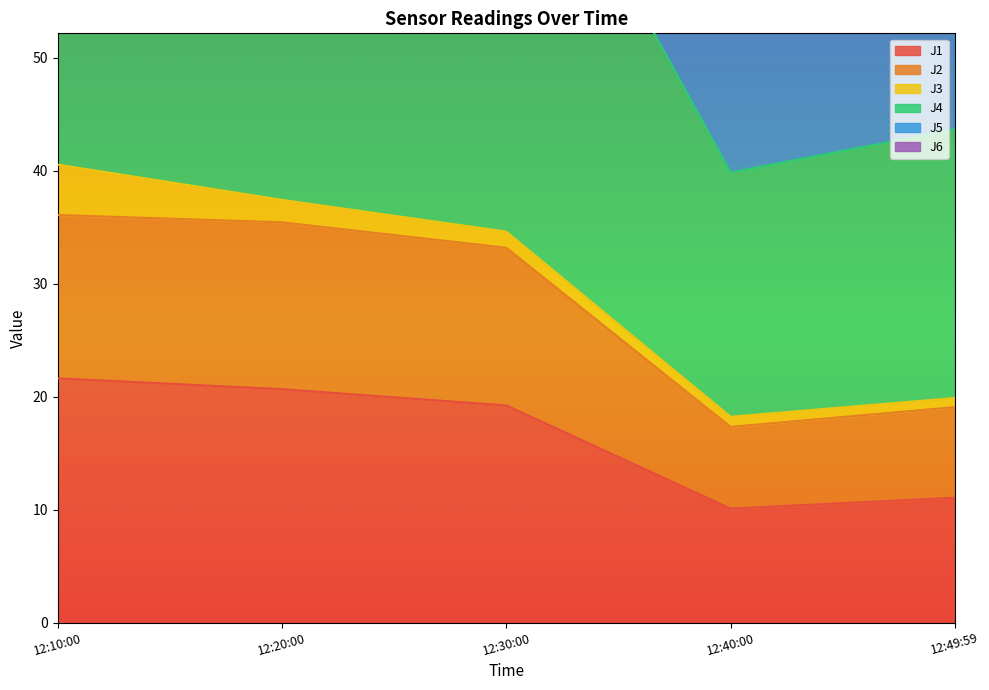

Is it true that J1 equals 10.1 at 12:40:00?

True